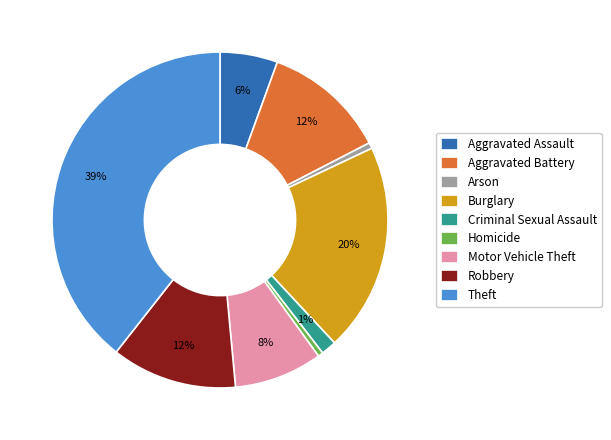

Does any single category account for the majority?

No